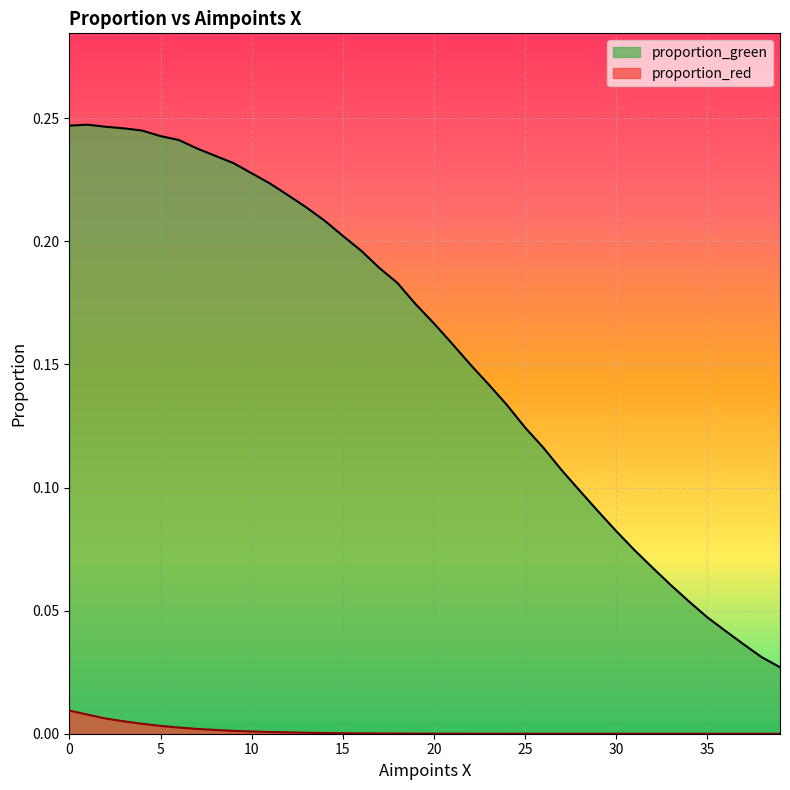

In proportion_green, how many points are higher than both neighbors (excluding endpoints)?

1